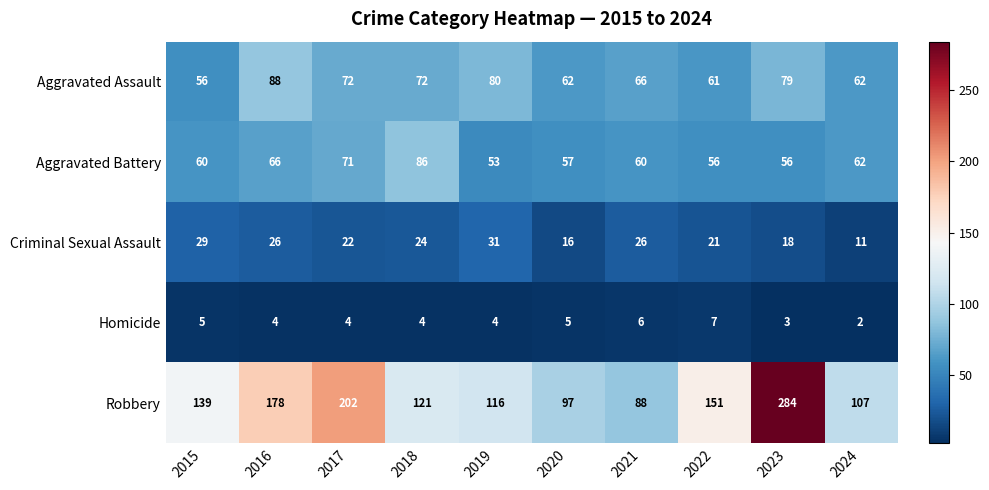

Between 2015 and 2024, which series saw the biggest shift?

Robbery